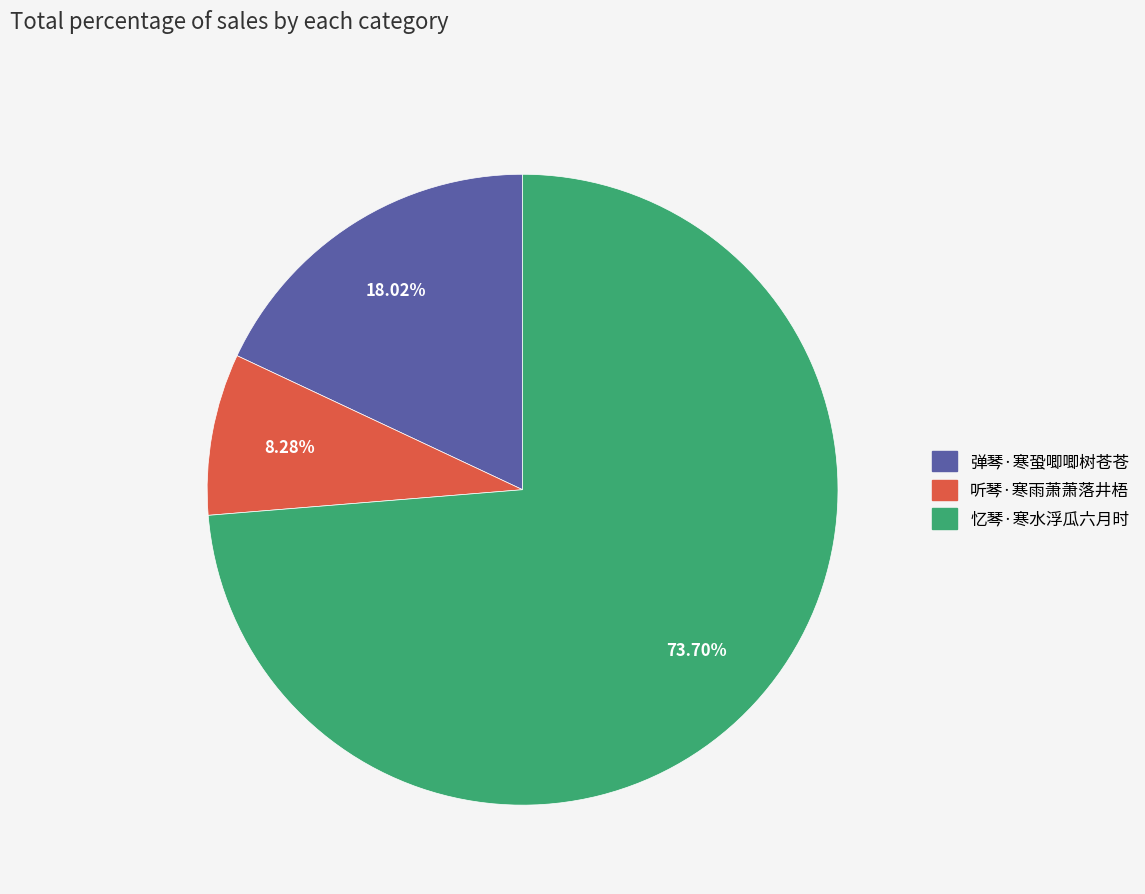

What is the smallest slice in the pie chart?

听琴·寒雨萧萧落井梧